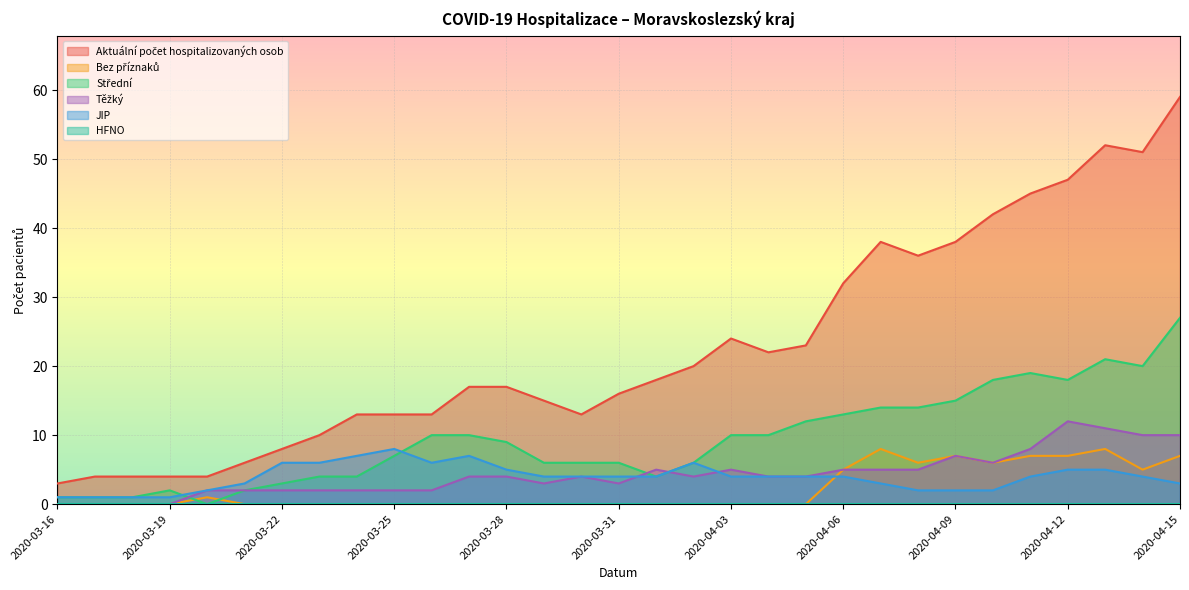

Which series has the largest range (max minus min)?

Aktuální počet hospitalizovaných osob